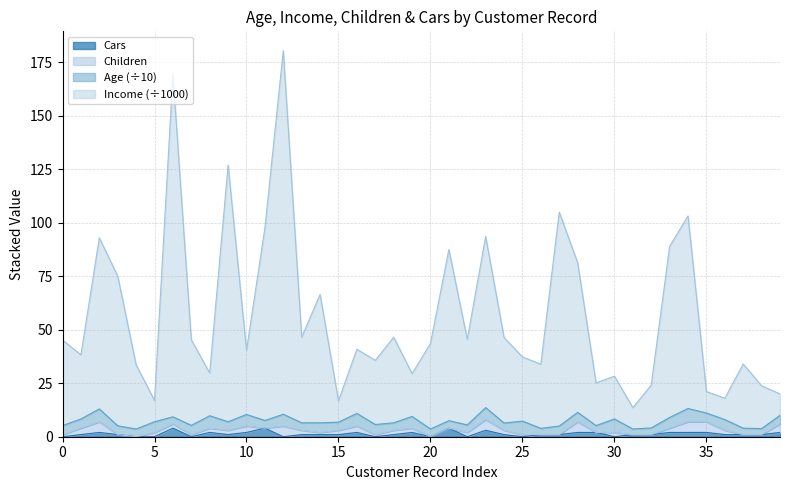

What is the highest value of the Cars series?

4.0